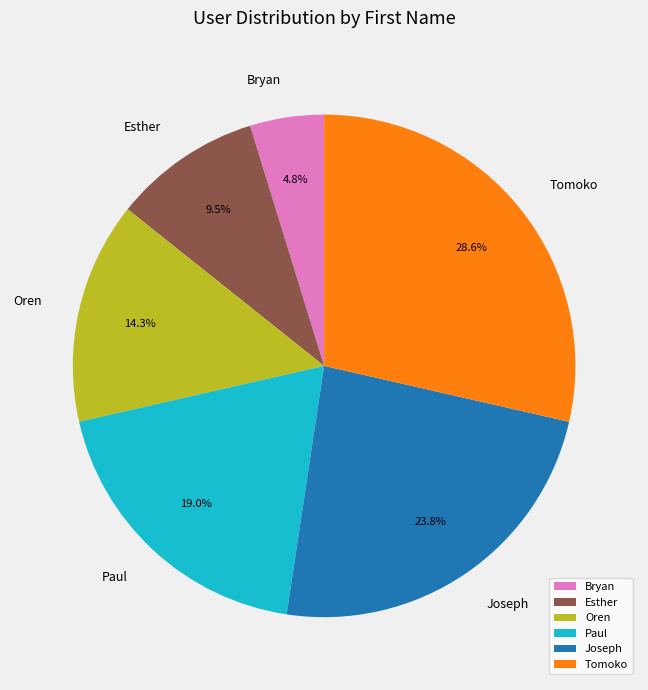

True or false: Esther accounts for 16% of the total.

False